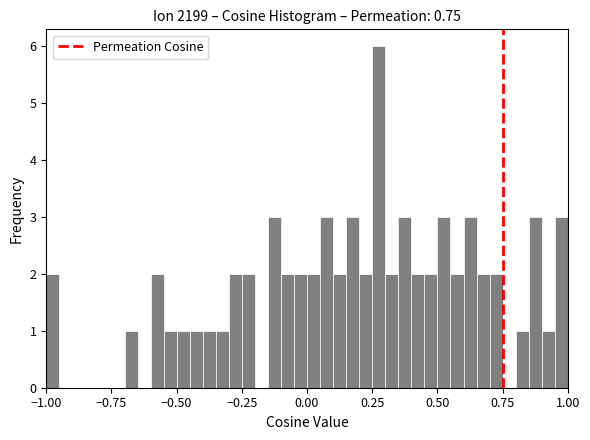

Read against the x-axis, roughly where is the centre of the tallest bar?

0.30